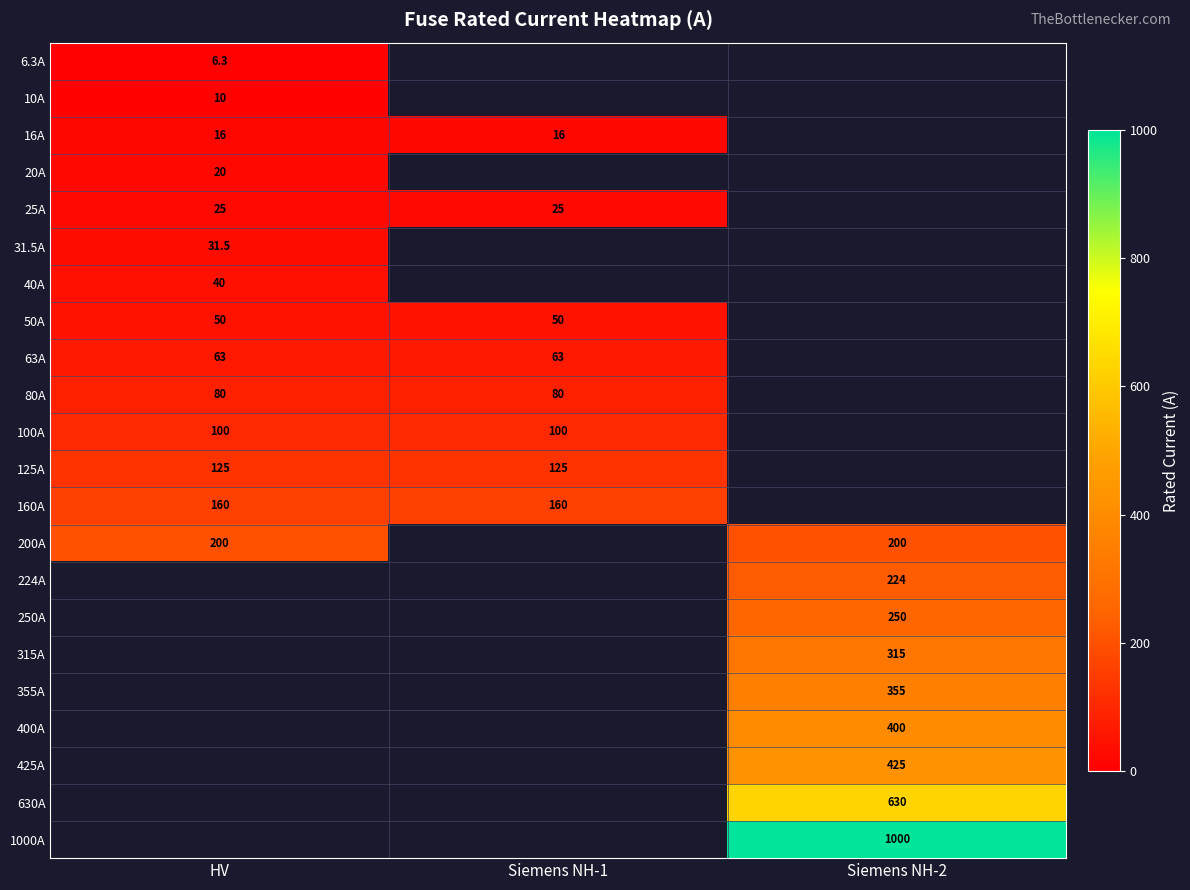

Is it true that 400A equals 708.1 at Siemens NH-2?

False